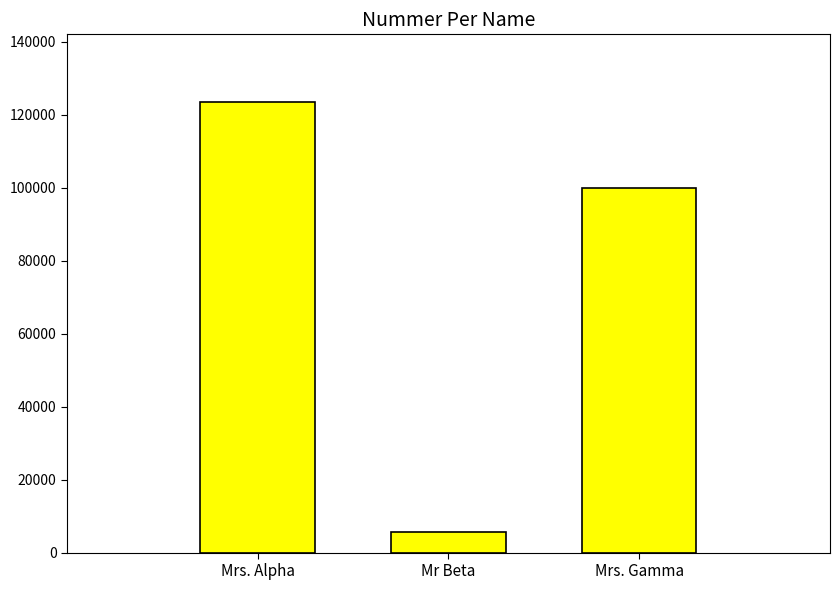

What is the sum of the values at Mrs. Alpha and Mrs. Gamma?

223455